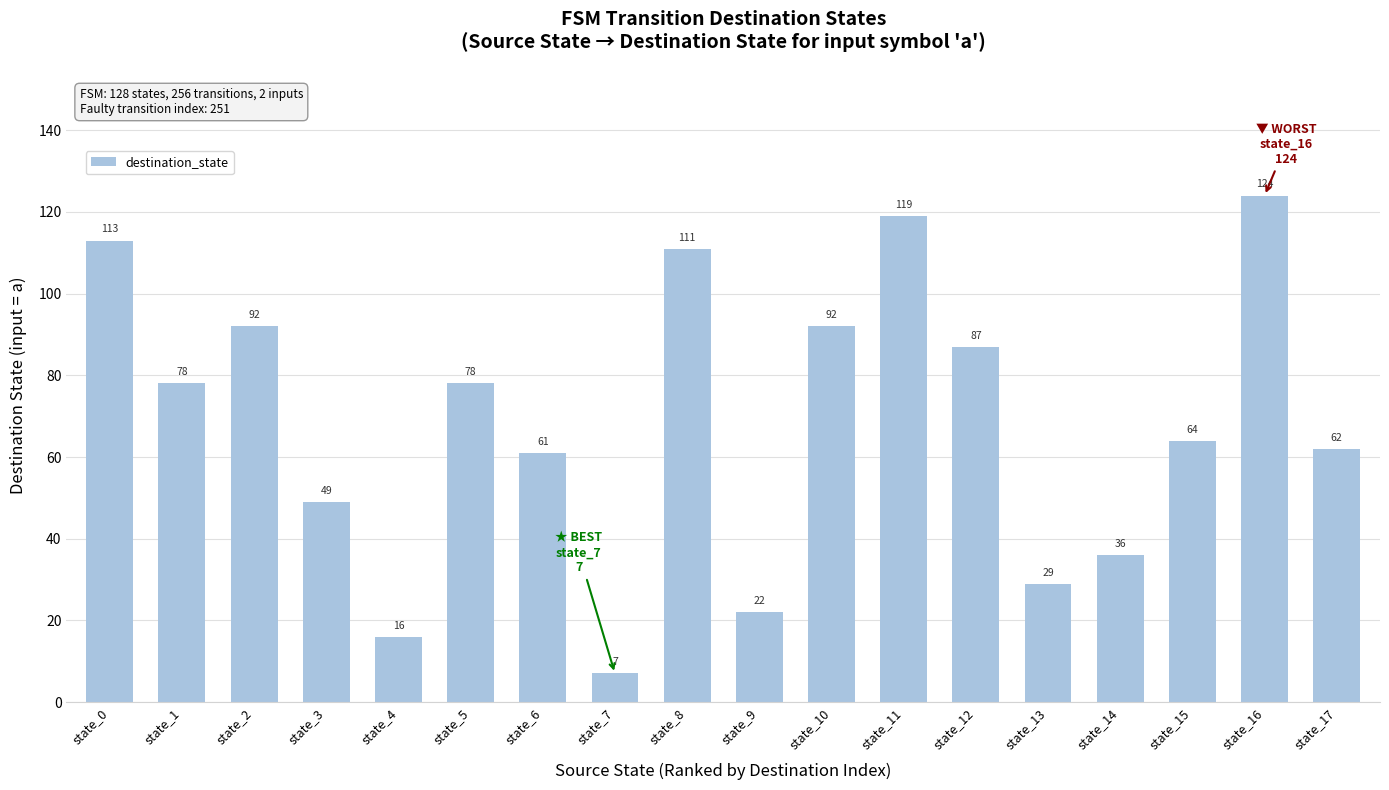

What is the change in value from state_3 to state_15?

+15